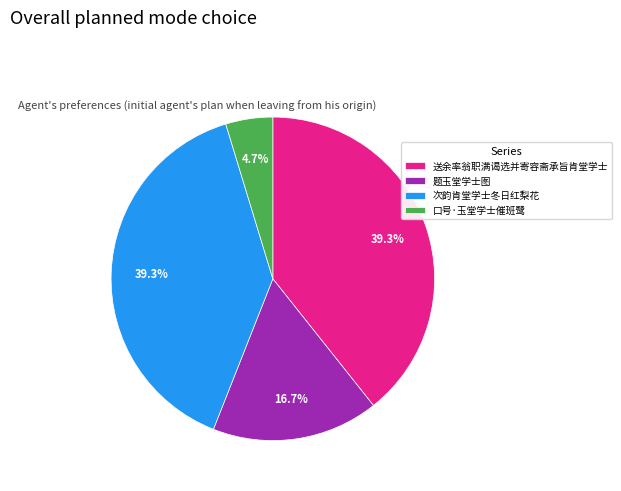

Count the number of slices in the pie.

4